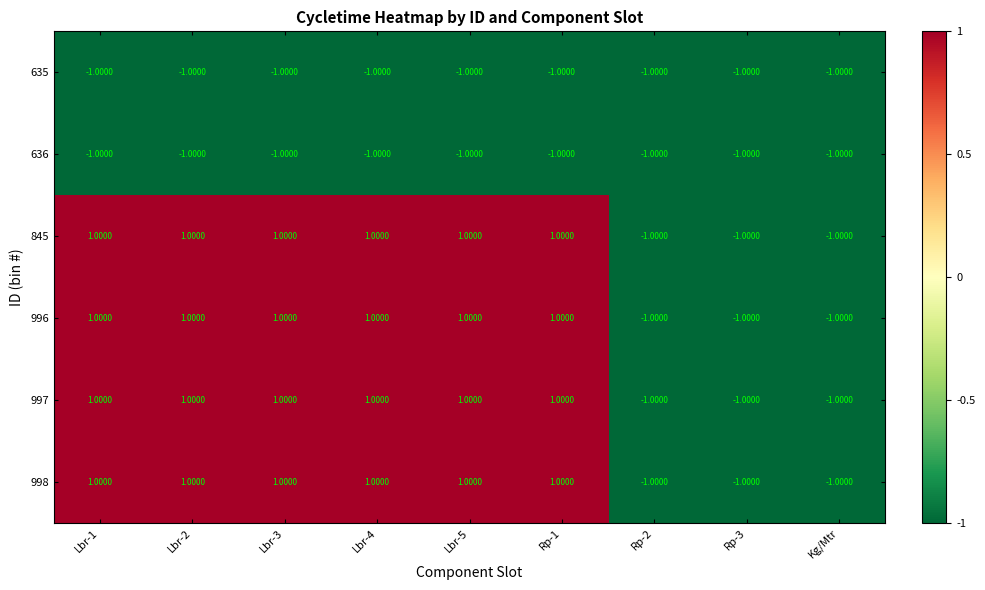

What is the sum of all 845 values?

3